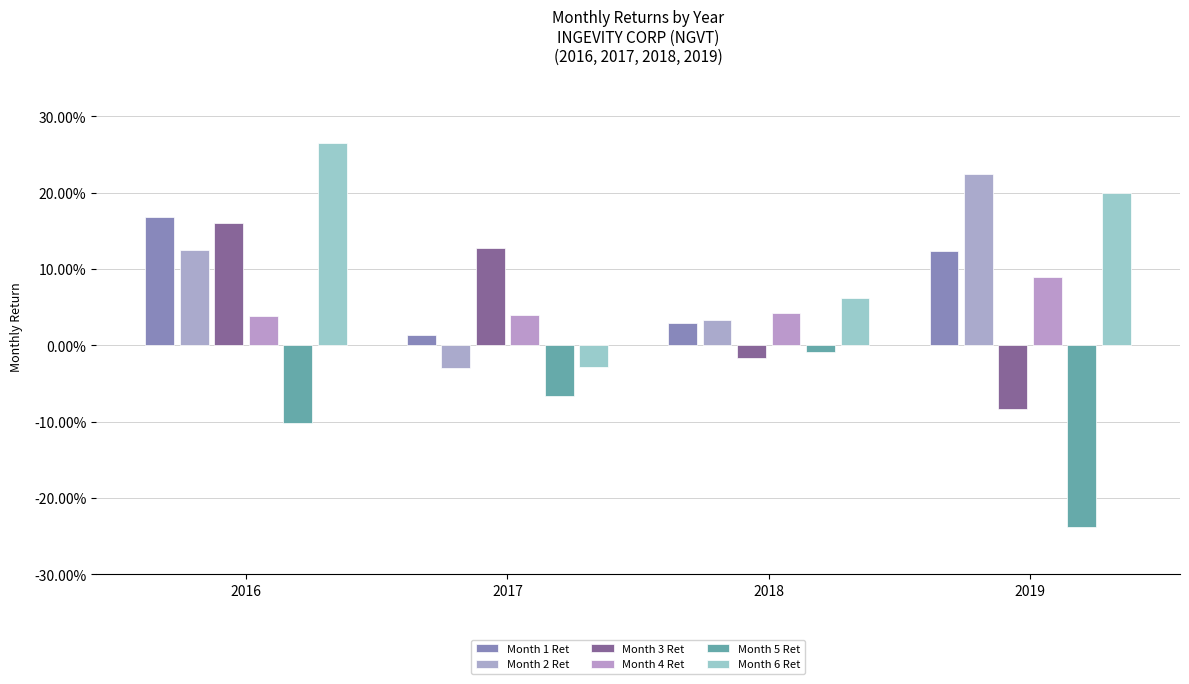

Reading right to left, what are all the values shown in this chart?

Month 1 Ret: 2019=0.1	2018=0.0	2017=0.0	2016=0.2
Month 2 Ret: 2019=0.2	2018=0.0	2017=-0.0	2016=0.1
Month 3 Ret: 2019=-0.1	2018=-0.0	2017=0.1	2016=0.2
Month 4 Ret: 2019=0.1	2018=0.0	2017=0.0	2016=0.0
Month 5 Ret: 2019=-0.2	2018=-0.0	2017=-0.1	2016=-0.1
Month 6 Ret: 2019=0.2	2018=0.1	2017=-0.0	2016=0.3